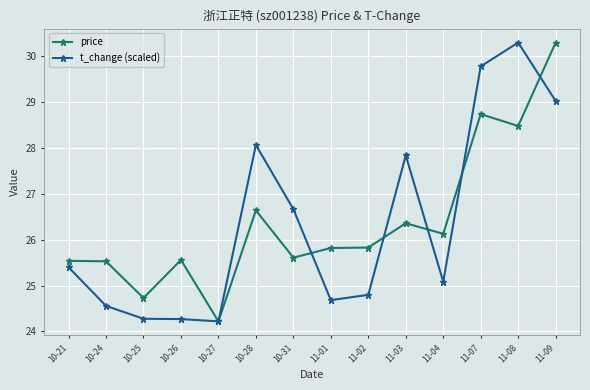

What is the minimum value for t_change (scaled)?

24.2